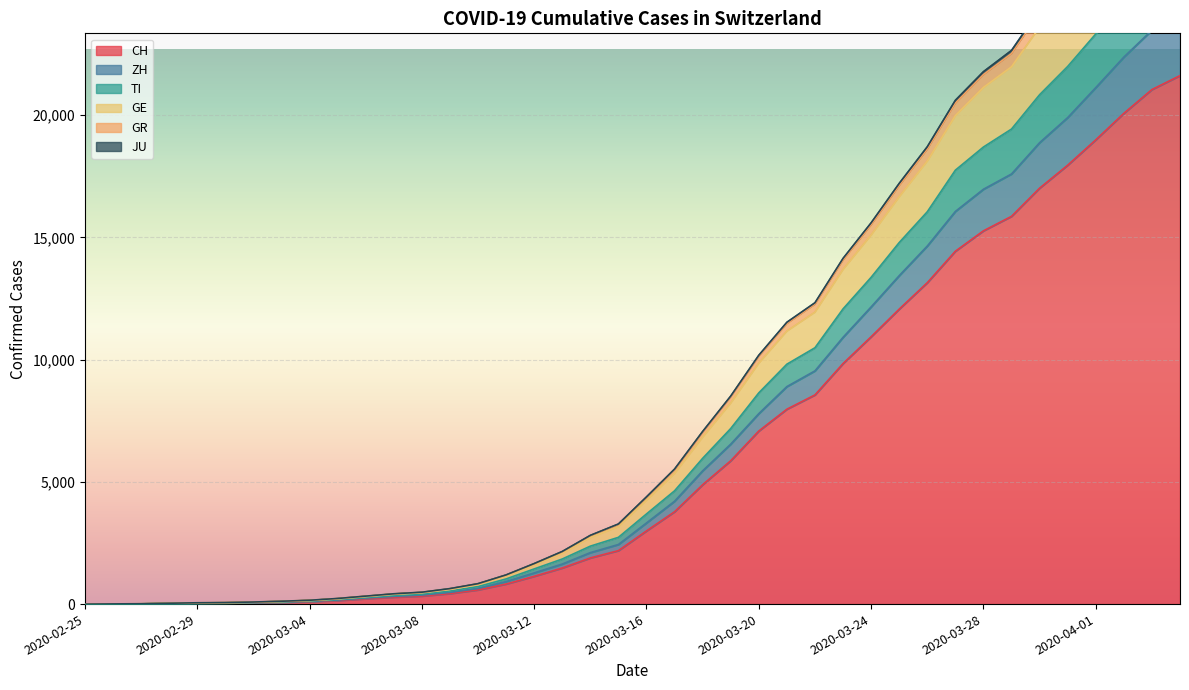

Reading left to right, transcribe all the data shown in this chart.

CH: 2020-02-25=0	2020-02-26=4	2020-02-27=8	2020-02-28=20	2020-02-29=30	2020-03-01=36	2020-03-02=50	2020-03-03=70	2020-03-04=98	2020-03-05=143	2020-03-06=219	2020-03-07=281	2020-03-08=328	2020-03-09=429	2020-03-10=580	2020-03-11=820	2020-03-12=1135	2020-03-13=1475	2020-03-14=1887	2020-03-15=2187	2020-03-16=2993	2020-03-17=3778	2020-03-18=4883	2020-03-19=5864	2020-03-20=7080	2020-03-21=7972	2020-03-22=8556	2020-03-23=9839	2020-03-24=10935	2020-03-25=12066	2020-03-26=13146	2020-03-27=14434	2020-03-28=15268	2020-03-29=15861	2020-03-30=17014	2020-03-31=17953	2020-04-01=18990	2020-04-02=20074	2020-04-03=21047	2020-04-04=21617
ZH: 2020-02-25=0	2020-02-26=4	2020-02-27=10	2020-02-28=22	2020-02-29=36	2020-03-01=43	2020-03-02=60	2020-03-03=83	2020-03-04=113	2020-03-05=166	2020-03-06=248	2020-03-07=315	2020-03-08=368	2020-03-09=478	2020-03-10=642	2020-03-11=921	2020-03-12=1275	2020-03-13=1638	2020-03-14=2105	2020-03-15=2437	2020-03-16=3319	2020-03-17=4207	2020-03-18=5451	2020-03-19=6543	2020-03-20=7791	2020-03-21=8897	2020-03-22=9540	2020-03-23=10912	2020-03-24=12156	2020-03-25=13434	2020-03-26=14646	2020-03-27=16061	2020-03-28=16969	2020-03-29=17594	2020-03-30=18873	2020-03-31=19900	2020-04-01=21126	2020-04-02=22374	2020-04-03=23475	2020-04-04=24078
TI: 2020-02-25=0	2020-02-26=5	2020-02-27=11	2020-02-28=23	2020-02-29=38	2020-03-01=45	2020-03-02=64	2020-03-03=91	2020-03-04=126	2020-03-05=191	2020-03-06=276	2020-03-07=356	2020-03-08=417	2020-03-09=539	2020-03-10=717	2020-03-11=1029	2020-03-12=1438	2020-03-13=1844	2020-03-14=2370	2020-03-15=2730	2020-03-16=3687	2020-03-17=4633	2020-03-18=5962	2020-03-19=7181	2020-03-20=8640	2020-03-21=9813	2020-03-22=10485	2020-03-23=12074	2020-03-24=13365	2020-03-25=14788	2020-03-26=16047	2020-03-27=17749	2020-03-28=18696	2020-03-29=19431	2020-03-30=20835	2020-03-31=21991	2020-04-01=23321	2020-04-02=24645	2020-04-03=25852	2020-04-04=26520
GE: 2020-02-25=0	2020-02-26=6	2020-02-27=12	2020-02-28=28	2020-02-29=47	2020-03-01=55	2020-03-02=75	2020-03-03=105	2020-03-04=142	2020-03-05=211	2020-03-06=306	2020-03-07=399	2020-03-08=462	2020-03-09=599	2020-03-10=797	2020-03-11=1143	2020-03-12=1593	2020-03-13=2071	2020-03-14=2721	2020-03-15=3165	2020-03-16=4243	2020-03-17=5343	2020-03-18=6825	2020-03-19=8222	2020-03-20=9853	2020-03-21=11164	2020-03-22=11939	2020-03-23=13686	2020-03-24=15095	2020-03-25=16659	2020-03-26=18121	2020-03-27=19981	2020-03-28=21133	2020-03-29=21979	2020-03-30=23597	2020-03-31=24995	2020-04-01=26502	2020-04-02=28115	2020-04-03=29531	2020-04-04=30337
GR: 2020-02-25=0	2020-02-26=8	2020-02-27=14	2020-02-28=34	2020-02-29=53	2020-03-01=61	2020-03-02=84	2020-03-03=115	2020-03-04=155	2020-03-05=226	2020-03-06=322	2020-03-07=417	2020-03-08=481	2020-03-09=627	2020-03-10=829	2020-03-11=1187	2020-03-12=1646	2020-03-13=2136	2020-03-14=2794	2020-03-15=3258	2020-03-16=4361	2020-03-17=5495	2020-03-18=7029	2020-03-19=8474	2020-03-20=10136	2020-03-21=11475	2020-03-22=12266	2020-03-23=14072	2020-03-24=15514	2020-03-25=17117	2020-03-26=18608	2020-03-27=20494	2020-03-28=21660	2020-03-29=22521	2020-03-30=24188	2020-03-31=25612	2020-04-01=27137	2020-04-02=28770	2020-04-03=30209	2020-04-04=31017
JU: 2020-02-25=0	2020-02-26=8	2020-02-27=15	2020-02-28=35	2020-02-29=54	2020-03-01=62	2020-03-02=85	2020-03-03=117	2020-03-04=157	2020-03-05=230	2020-03-06=326	2020-03-07=422	2020-03-08=486	2020-03-09=634	2020-03-10=836	2020-03-11=1194	2020-03-12=1658	2020-03-13=2153	2020-03-14=2812	2020-03-15=3277	2020-03-16=4386	2020-03-17=5524	2020-03-18=7061	2020-03-19=8510	2020-03-20=10180	2020-03-21=11529	2020-03-22=12327	2020-03-23=14141	2020-03-24=15596	2020-03-25=17209	2020-03-26=18708	2020-03-27=20608	2020-03-28=21779	2020-03-29=22648	2020-03-30=24316	2020-03-31=25752	2020-04-01=27282	2020-04-02=28919	2020-04-03=30358	2020-04-04=31171